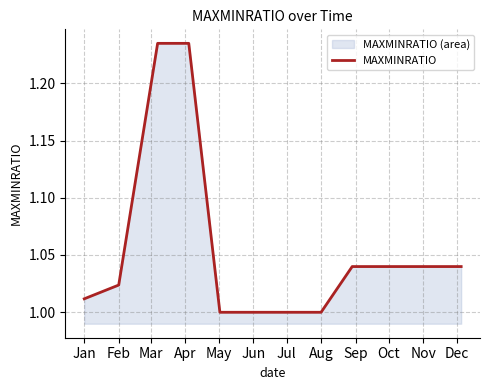

Which label corresponds to the smallest value in the chart?

May